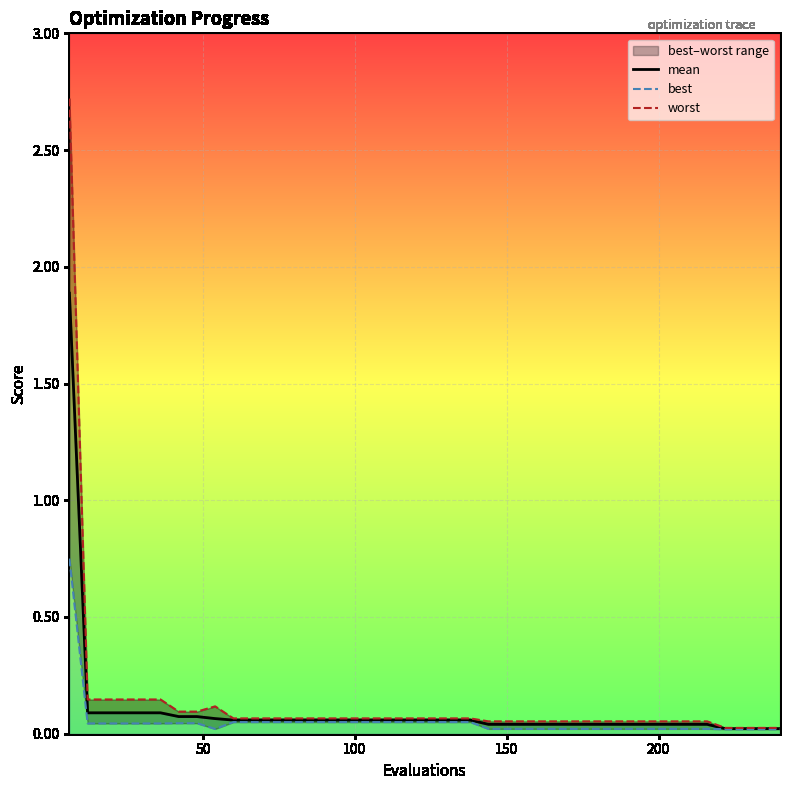

What is the value of the mean point at the 3rd from the left?

0.1